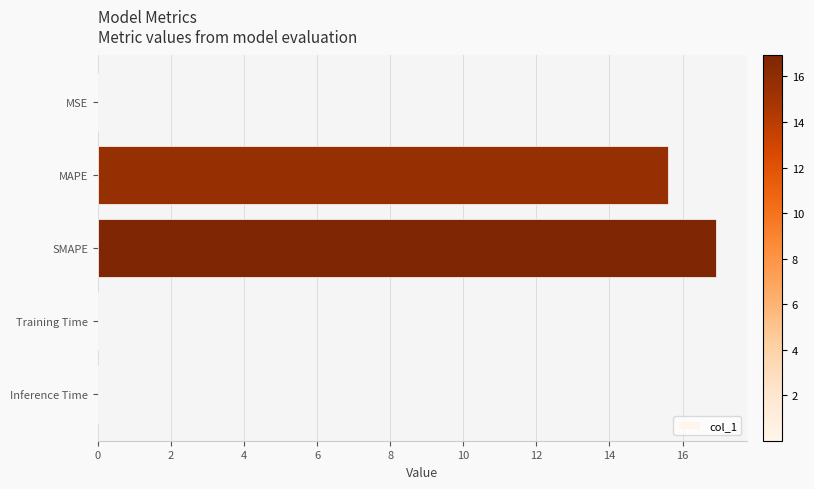

What is the maximum value shown in the chart?

16.9